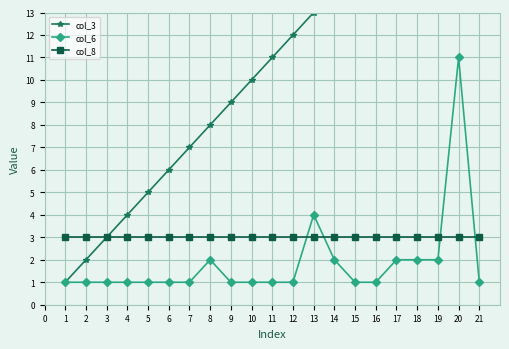

What is the sum of the col_6 values at 6 and 17?

3